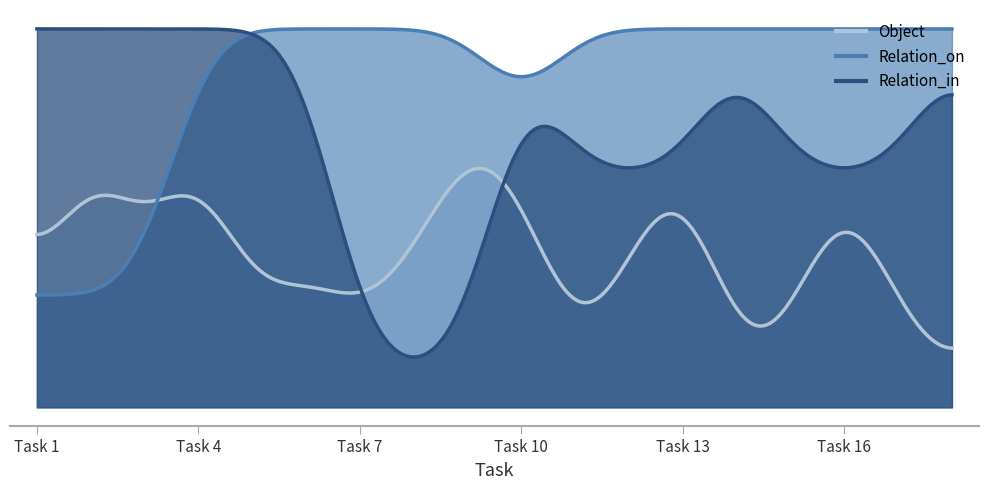

Where is Relation_on nearest to the value 118?

10